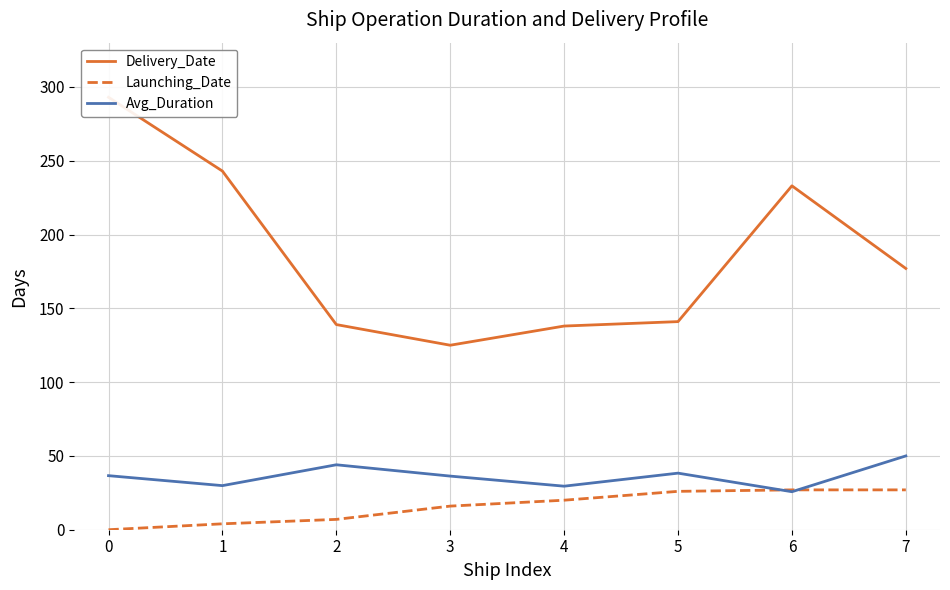

How many series are shown in this chart?

3